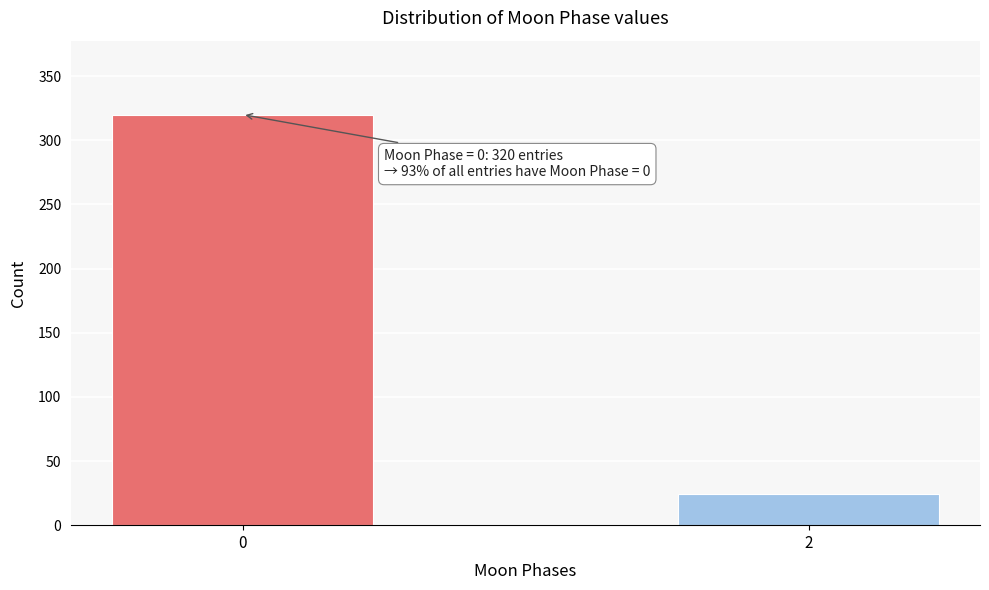

Reading right to left, what are all the values shown in this chart?

2=24	0=320